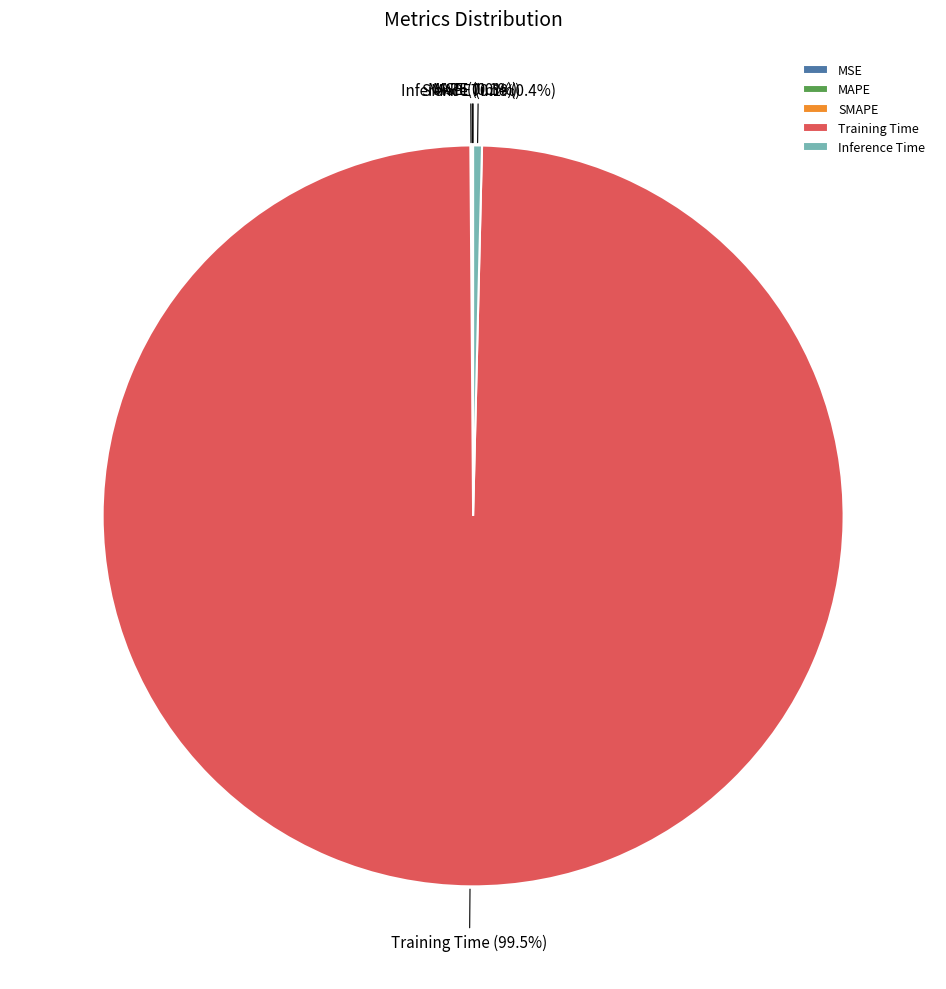

Does Training Time represent more than half of the total?

Yes